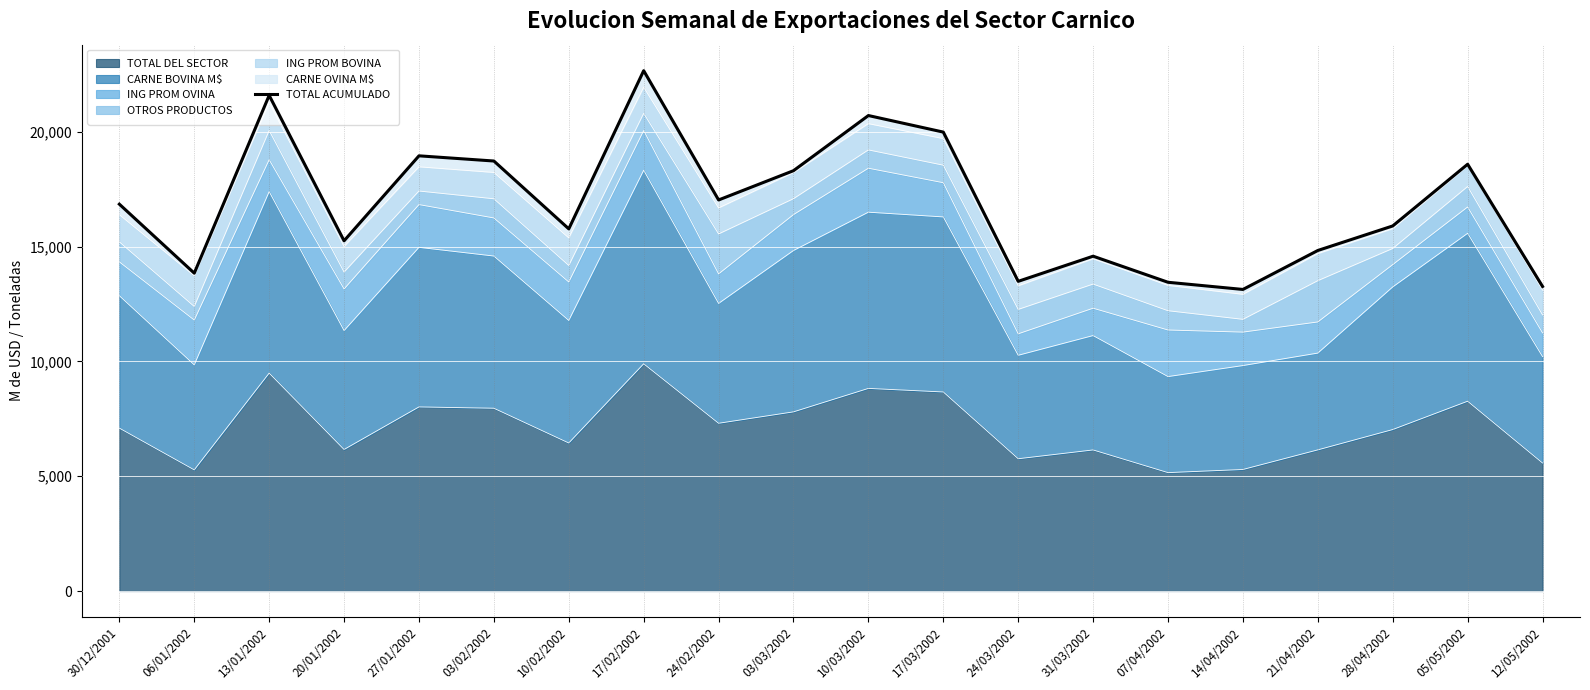

What is the sum of all values?

336850